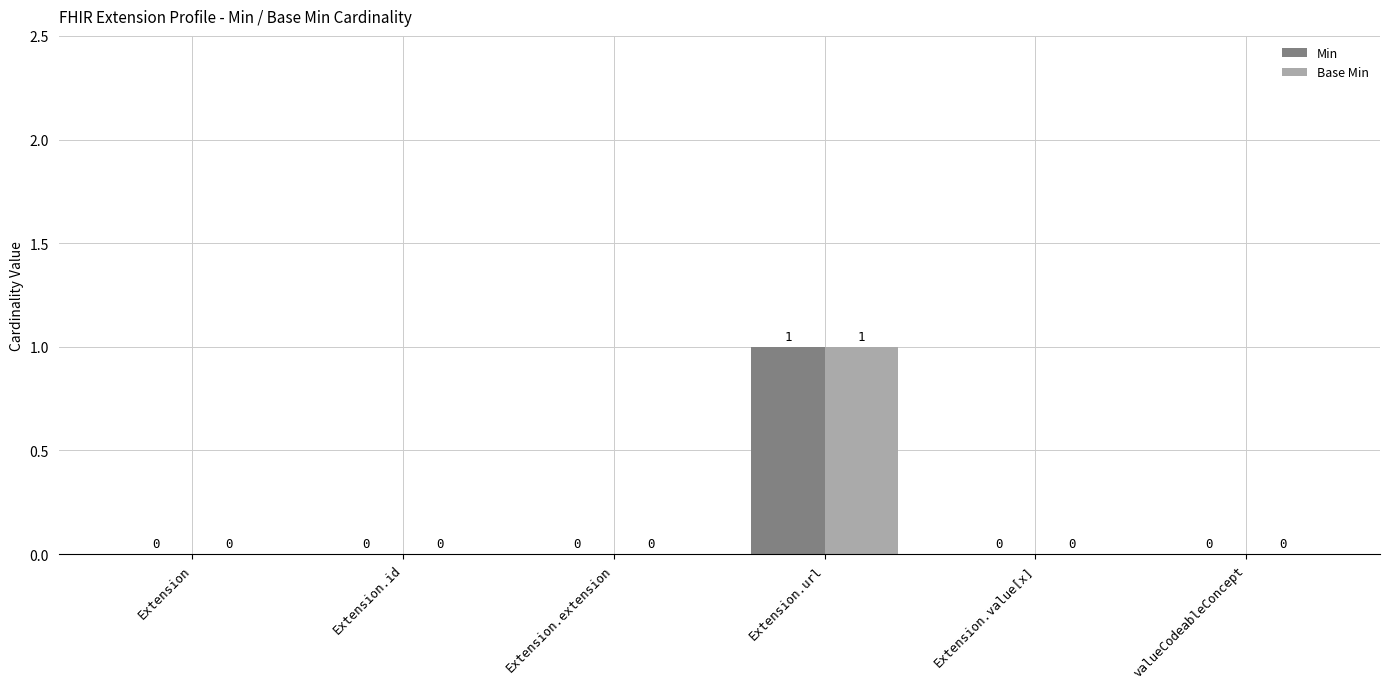

Which label corresponds to the largest value in the chart?

Extension.url